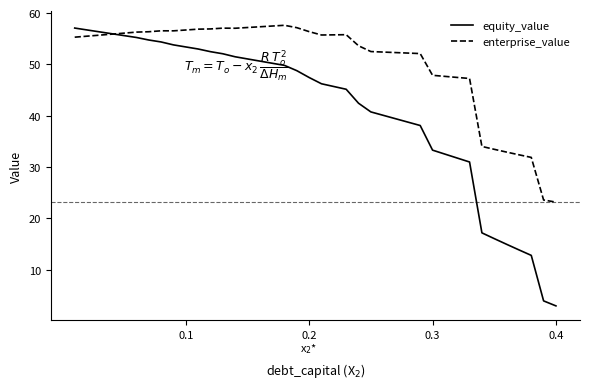

True or false: enterprise_value and equity_value cross at least once.

True